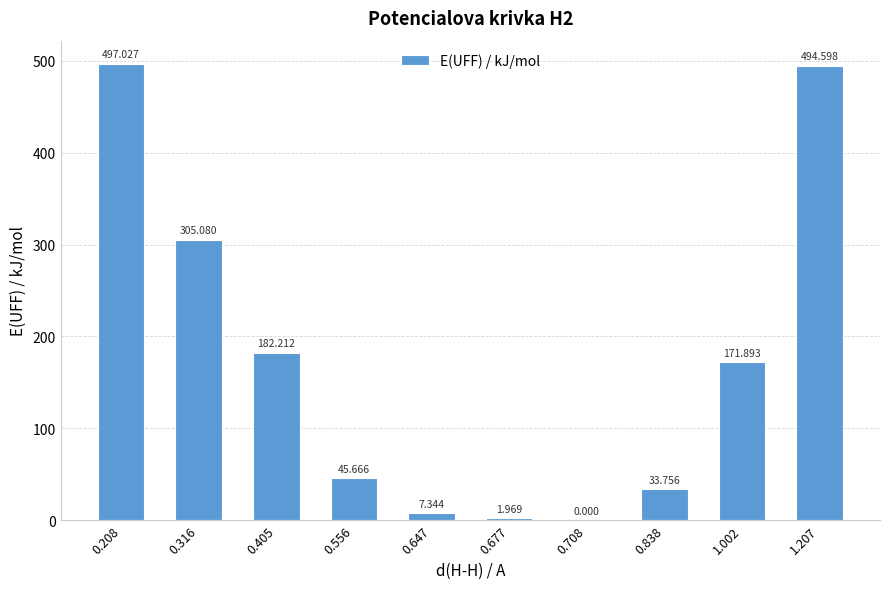

List the labels in order of value, smallest first.

0.708, 0.677, 0.647, 0.838, 0.556, 1.002, 0.405, 0.316, 1.207, 0.208